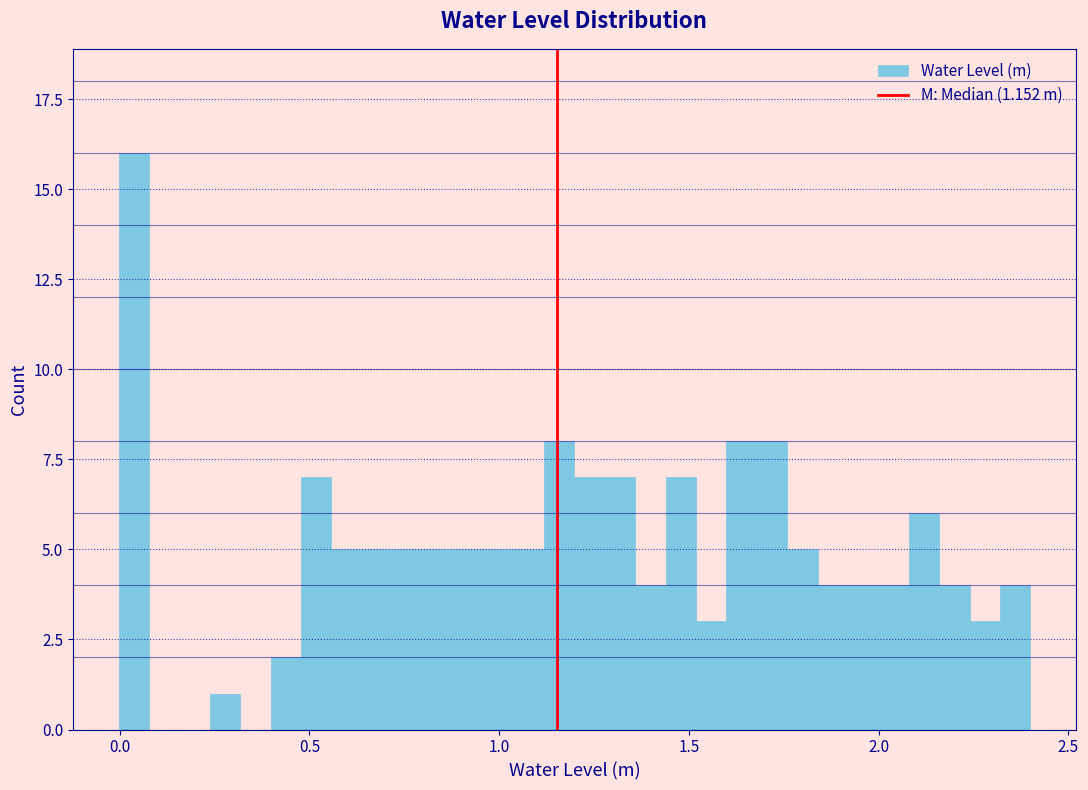

Around what value on the x-axis is the tallest bar? Give the approximate position of its centre, as read against the axis.

0.05